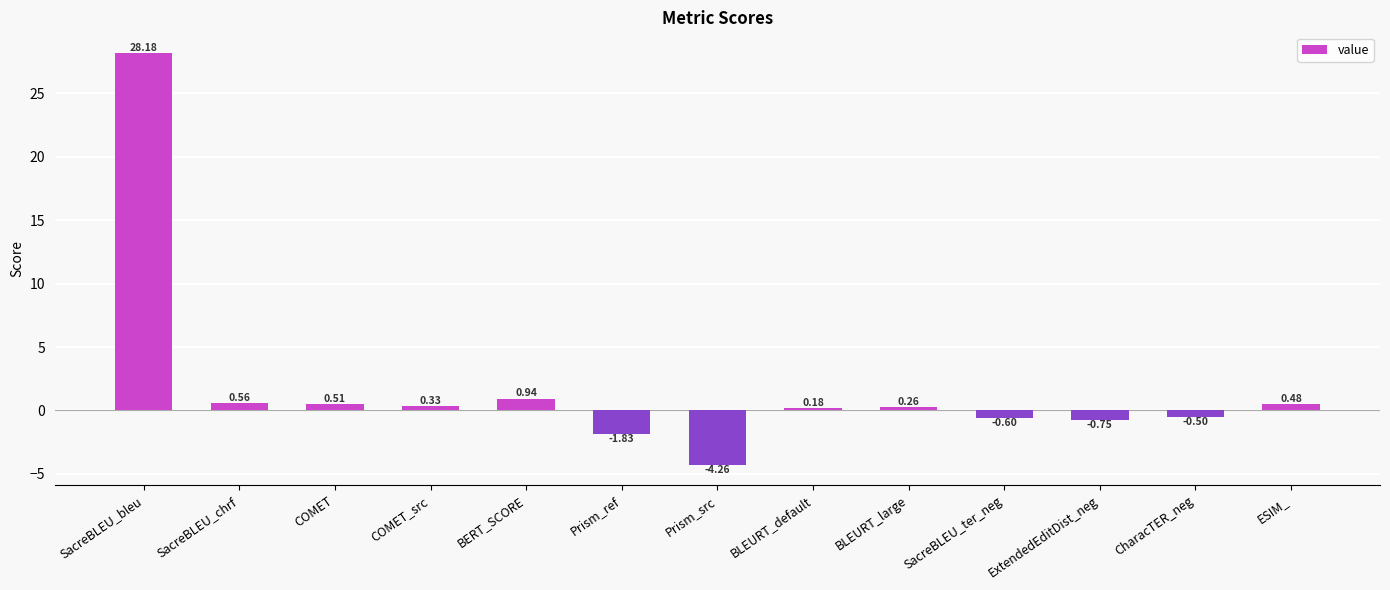

Does the chart contain any negative values?

Yes